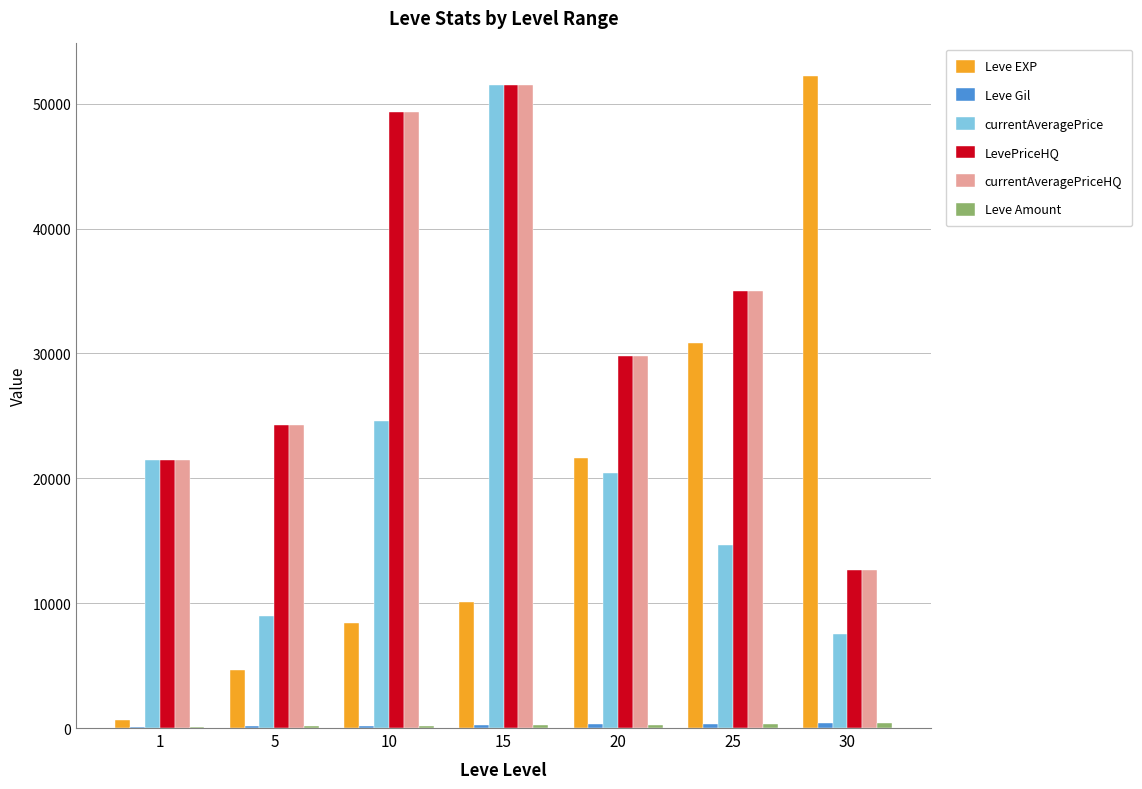

The currentAveragePriceHQ series shows 29800 at 20. True or false?

True